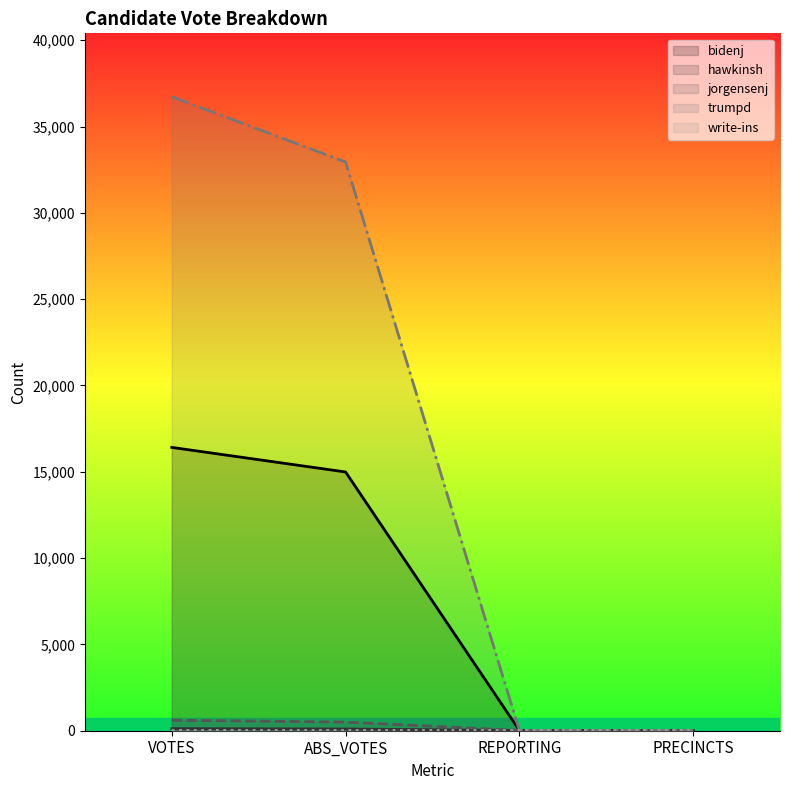

What value does the bidenj series have at VOTES?

16412